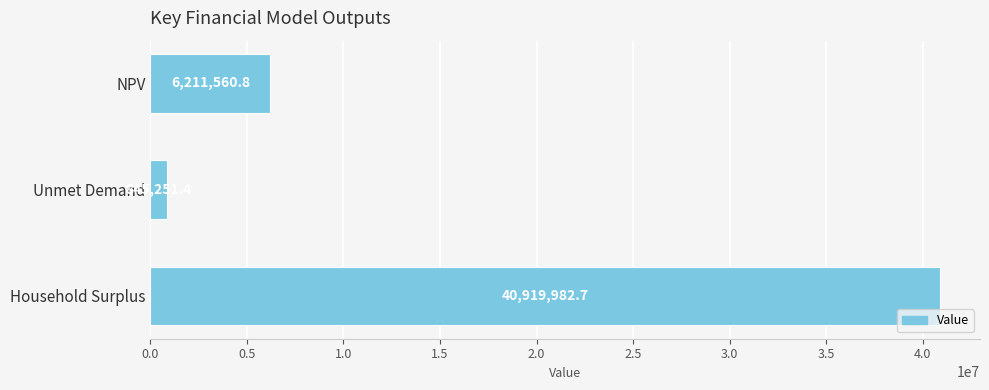

Rank the categories by value from lowest to highest.

Unmet Demand, NPV, Household Surplus